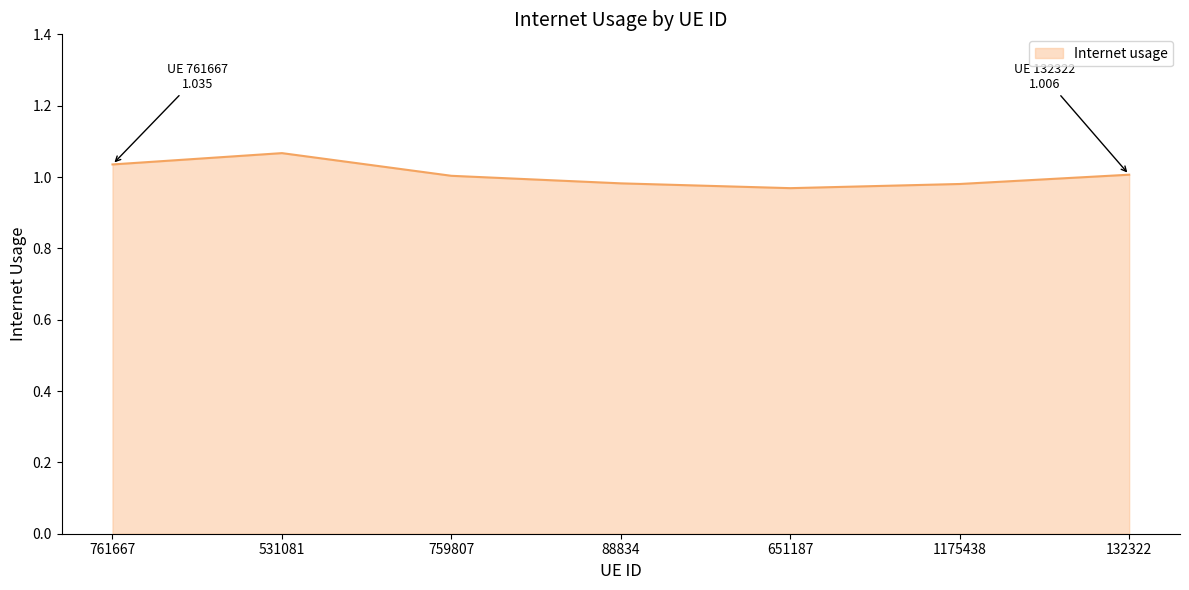

The value at 1175438 is 1.0. True or false?

True